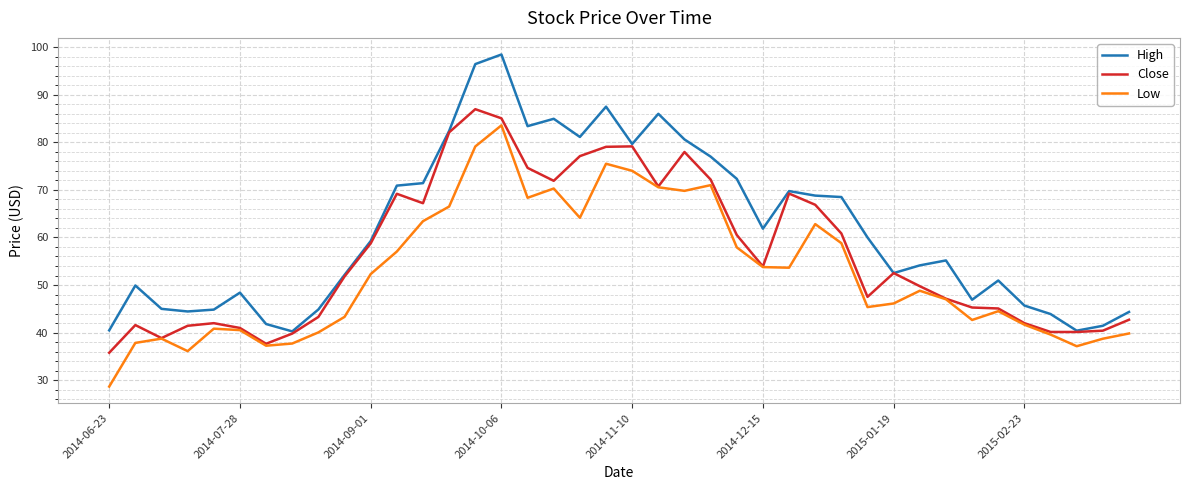

What are all the series names shown in the legend?

High, Close, Low